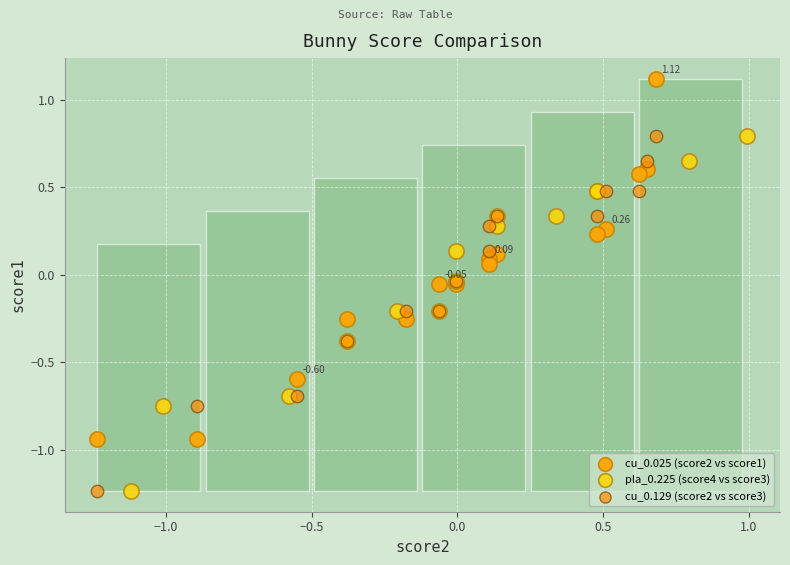

Which series has the largest Y range (max minus min)?

cu_0.025 (score2 vs score1)